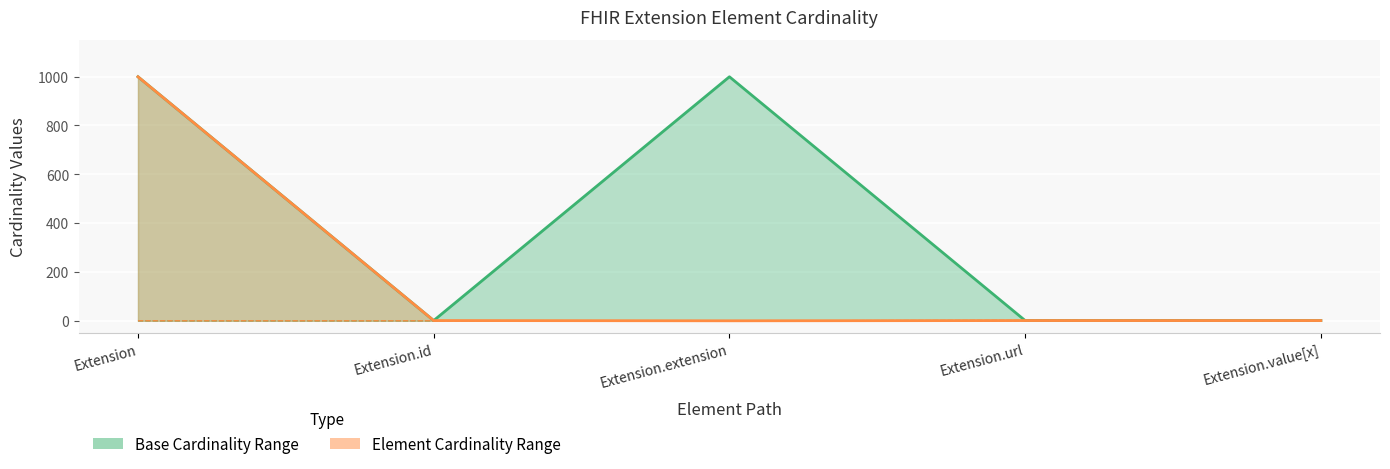

Does the chart display data point markers on the line(s)?

No